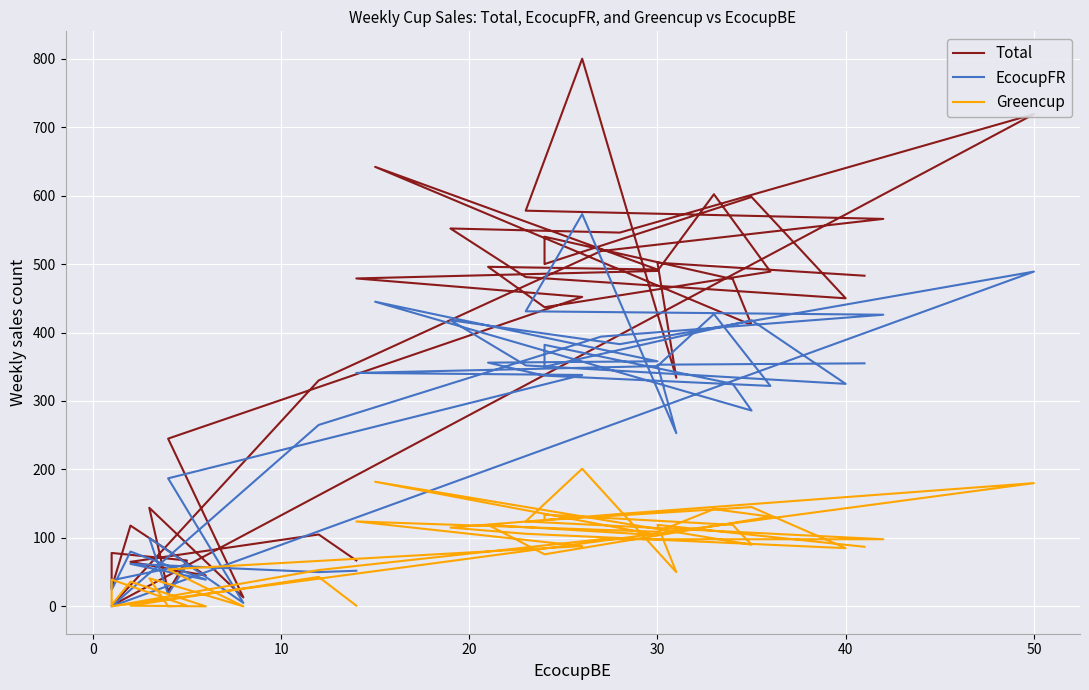

Is it true that Greencup equals 159 at 18?

False